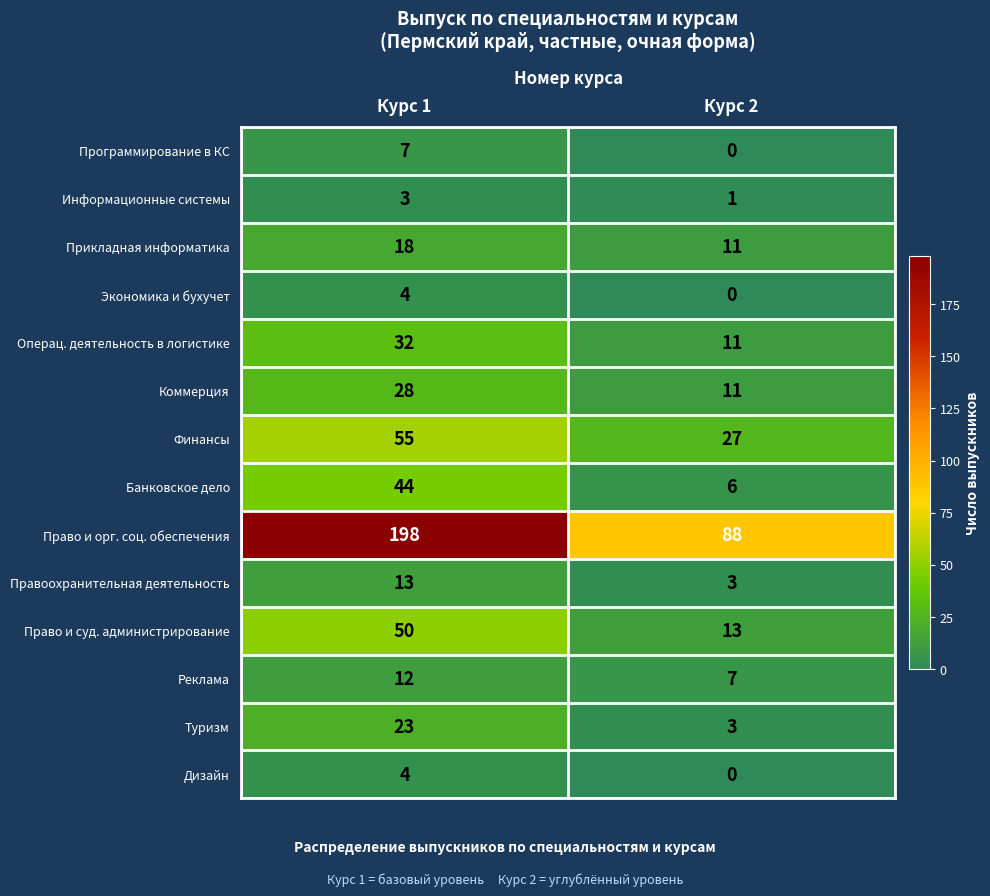

The Информационные системы series shows 3 at Курс 1. True or false?

True